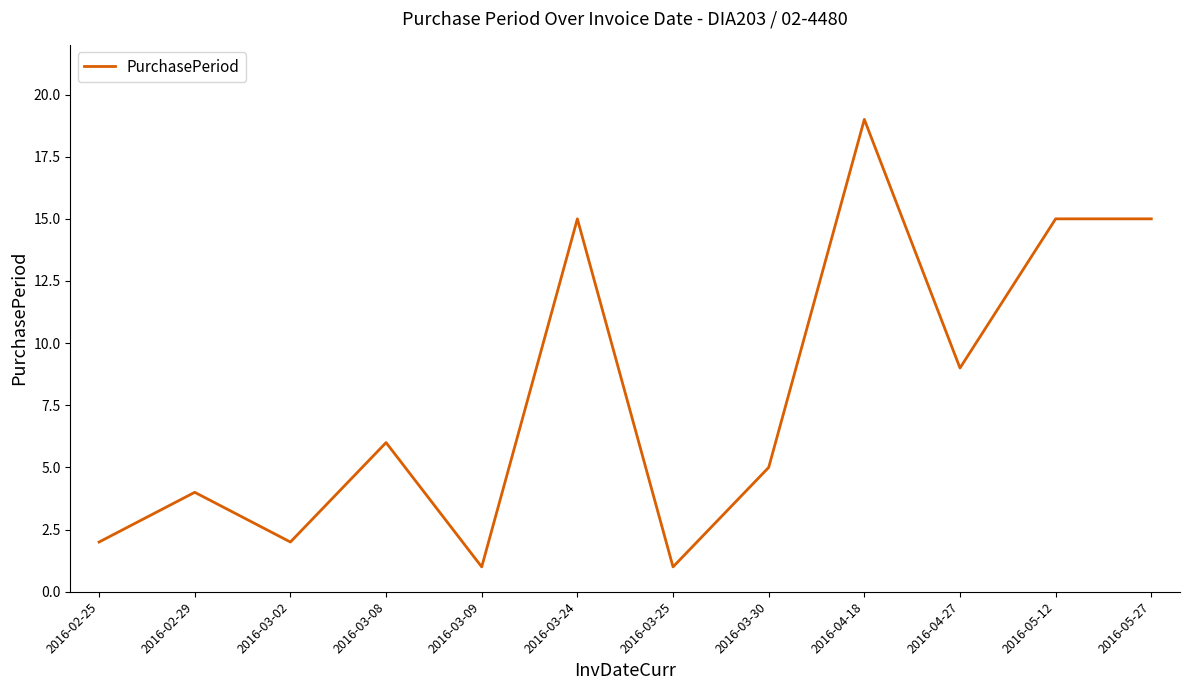

True or false: the data has more than 2 interior local peaks.

True